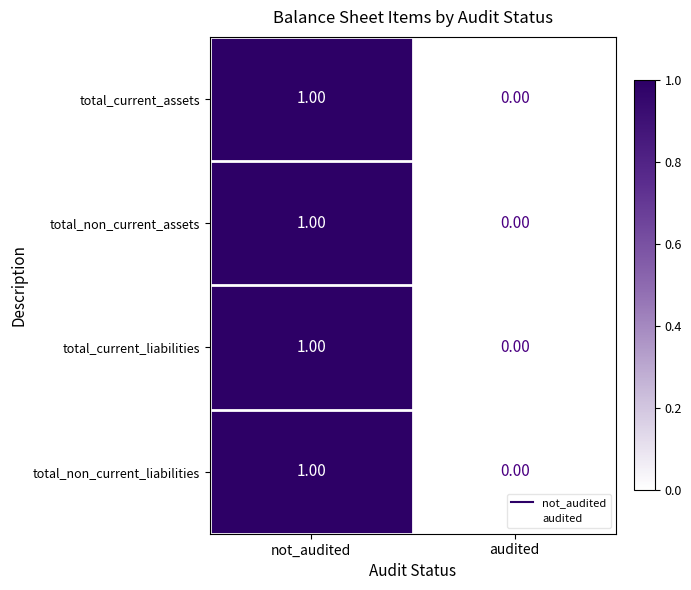

At which label does total_current_liabilities reach its peak?

not_audited